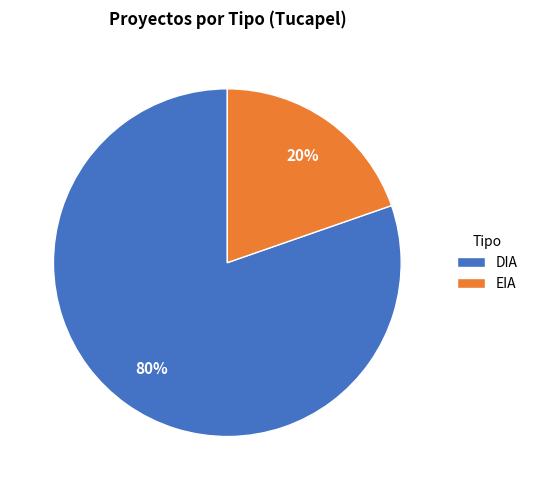

The DIA slice represents 80% of the pie. True or false?

True